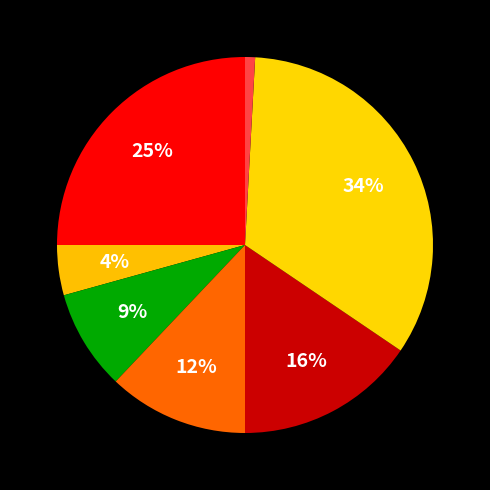

How many segments does this pie chart have?

7